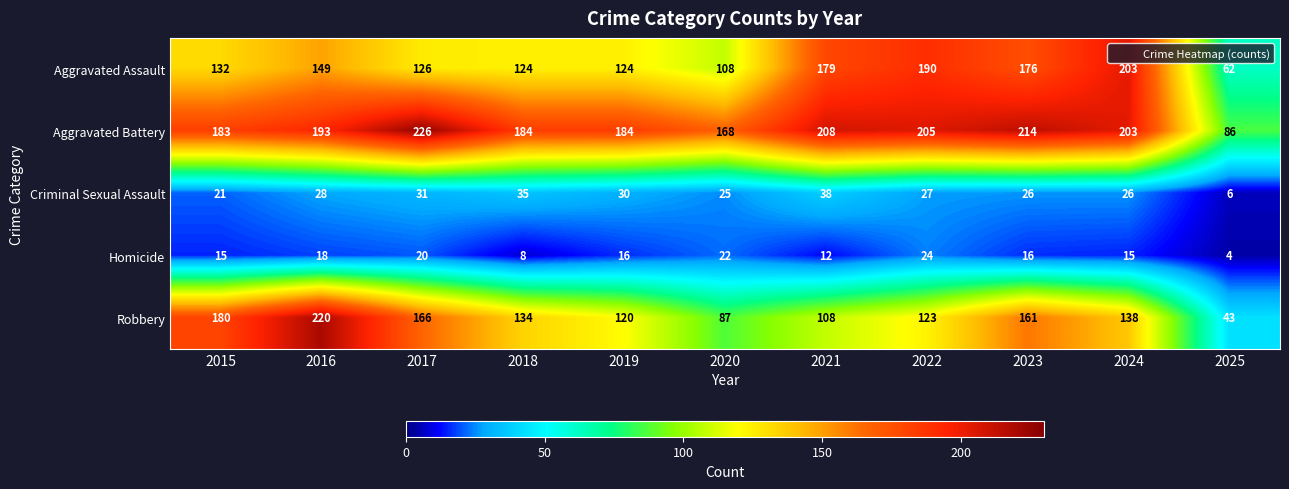

At which label is Criminal Sexual Assault closest to 22?

2015